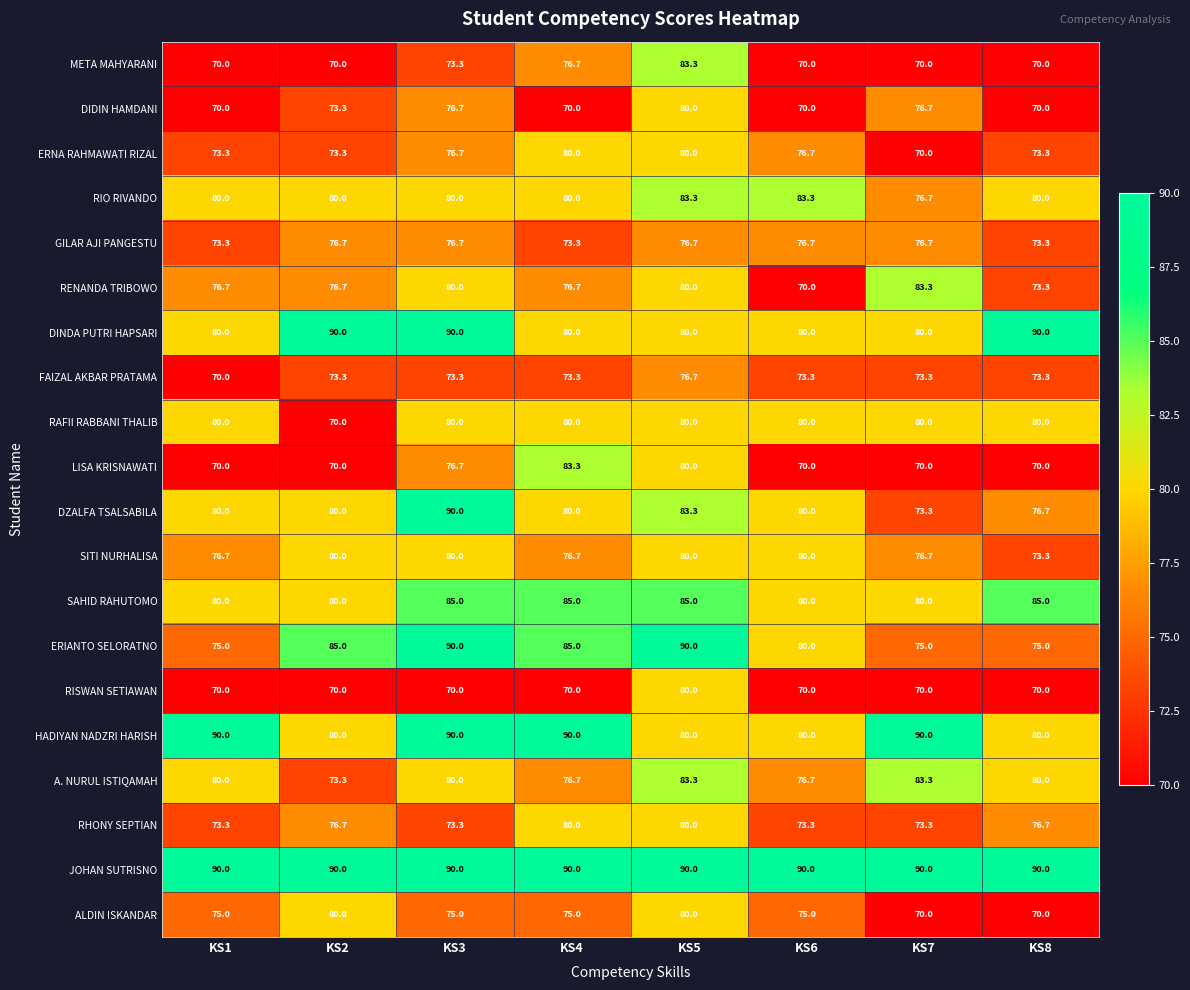

What is the difference between the highest and lowest values at KS4?

20.0